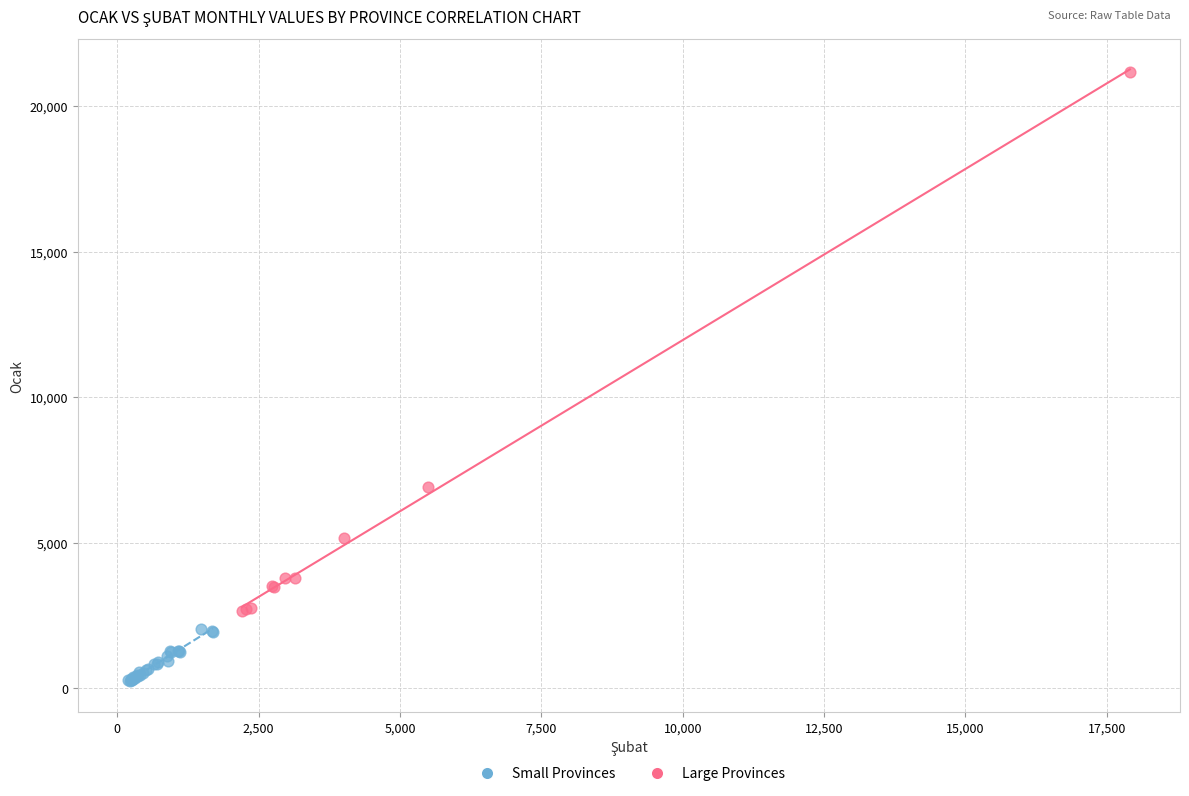

Which series has the widest spread of Y values?

Large Provinces